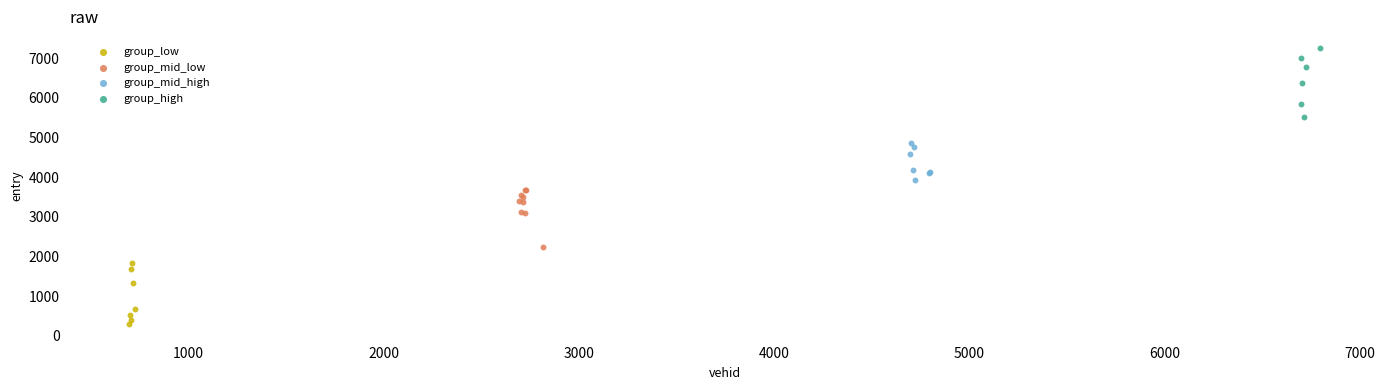

What are all the series names shown in the legend?

group_low, group_mid_low, group_mid_high, group_high